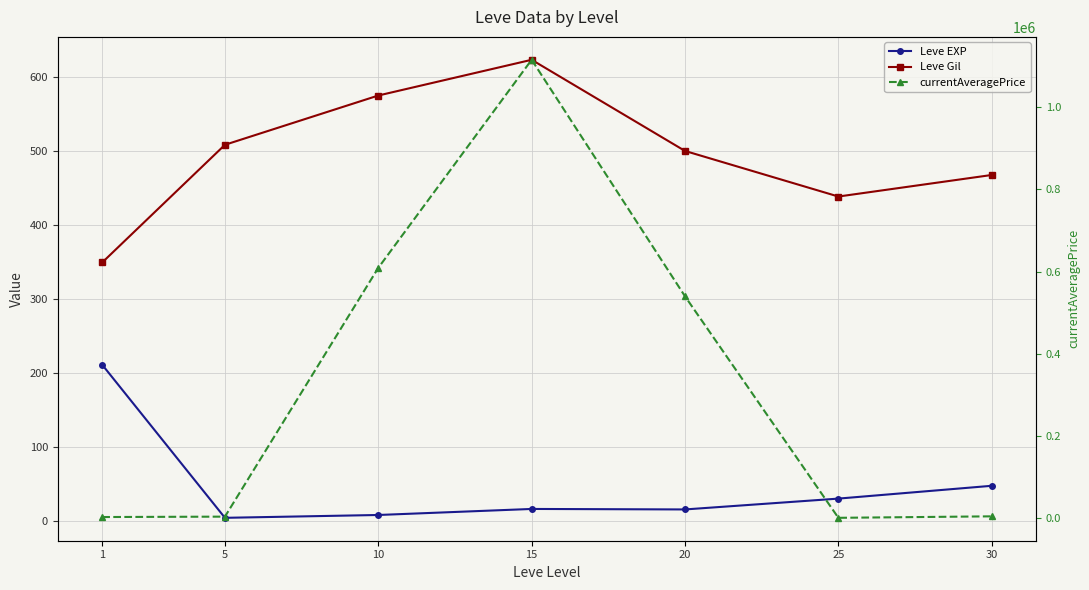

What is the value of the currentAveragePrice point at the 6th from the left?

1231.2